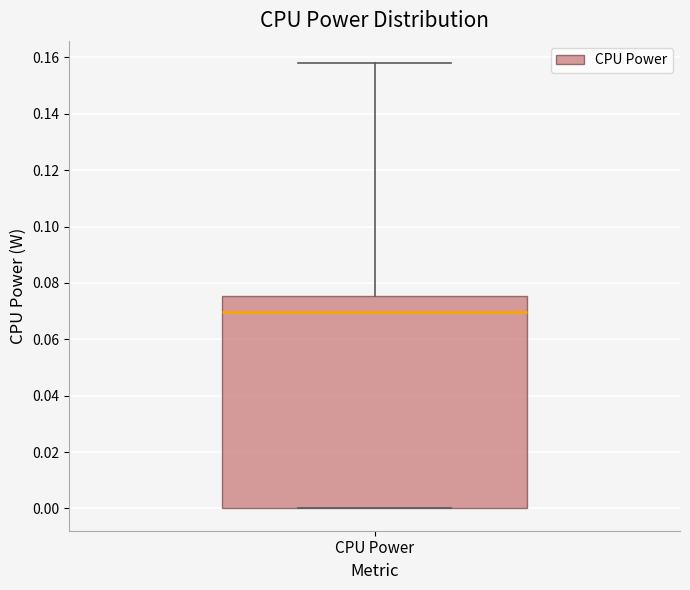

Read this box plot against the y-axis: the position of the median line, the range covered by the box, and the ends of both whiskers. The values are not printed on the chart, so give them approximately, as read against the axis.

median 0.070, box 0.000 to 0.076, whiskers 0.000 to 0.158